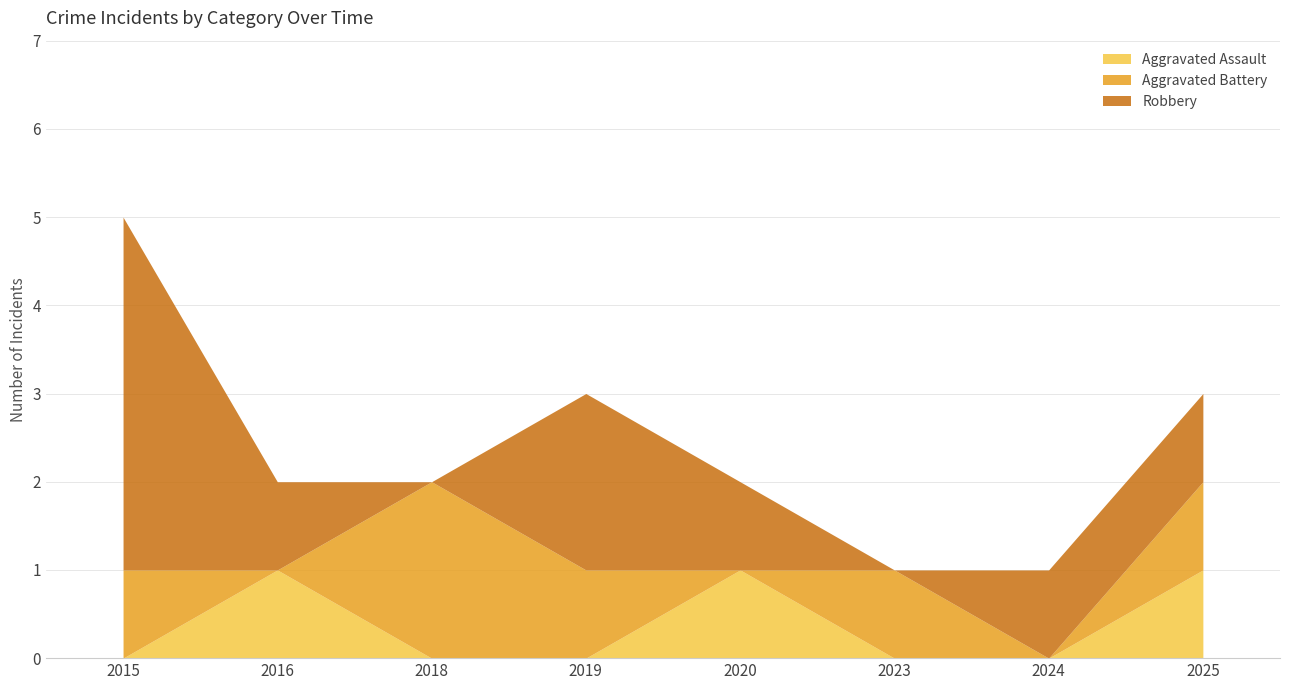

List the series in order of their peak value, highest first.

Robbery, Aggravated Battery, Aggravated Assault